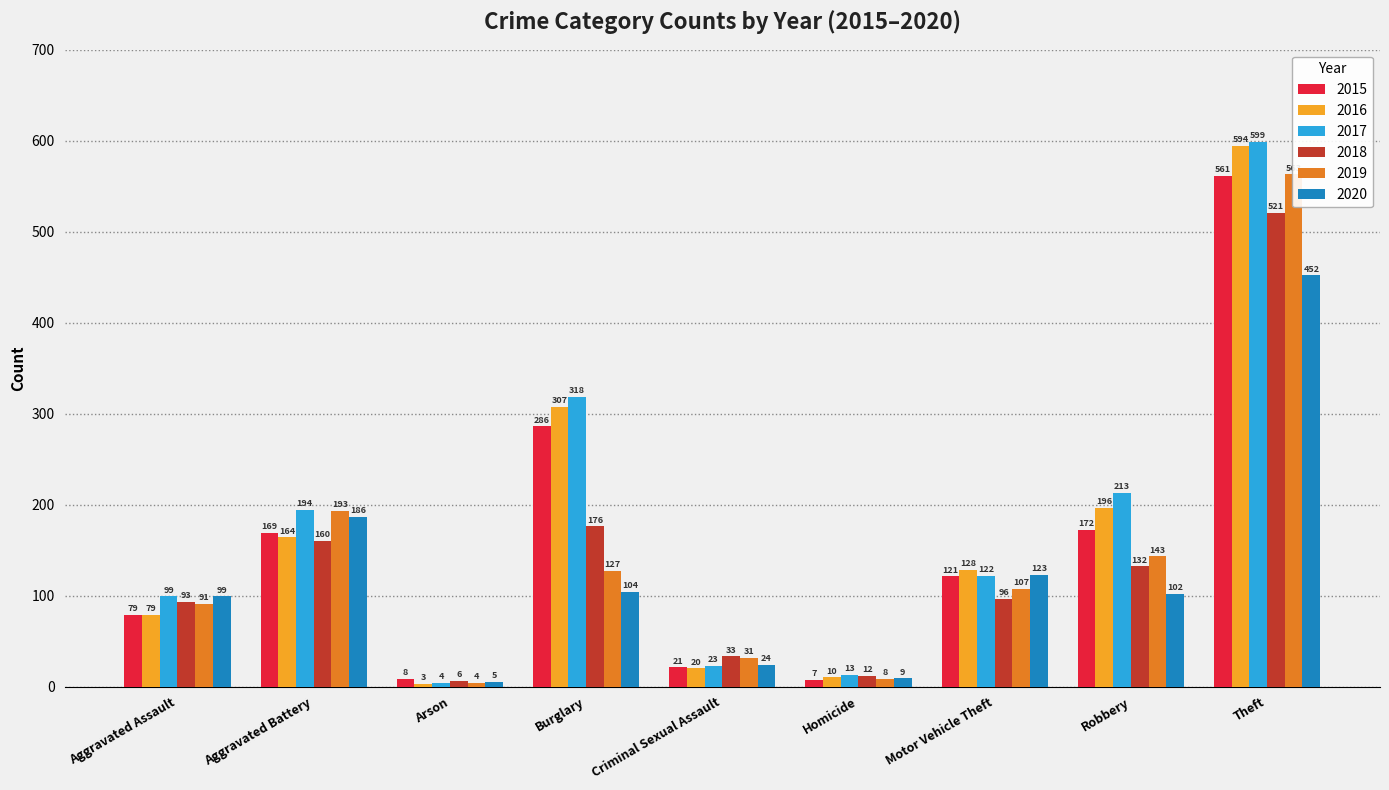

Where is 2017 nearest to the value 301?

Burglary